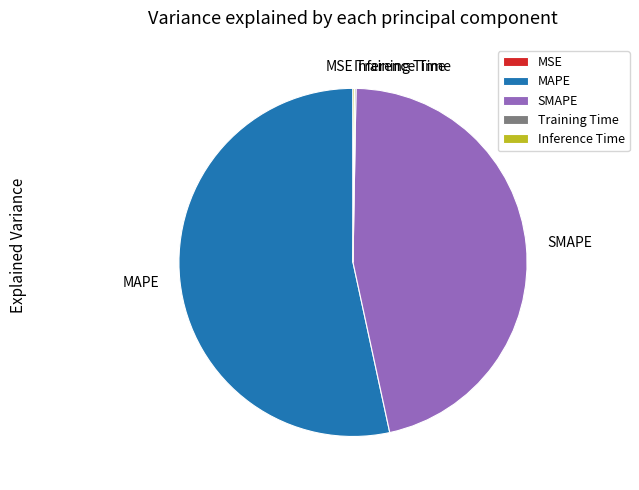

Is there any slice that represents more than half of the pie?

Yes